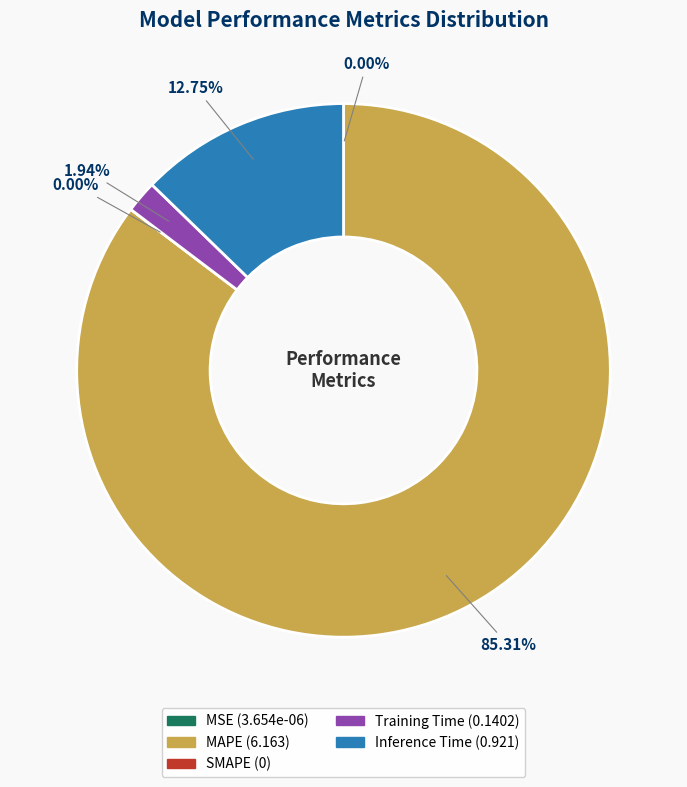

Which category has the biggest portion of the pie?

MAPE